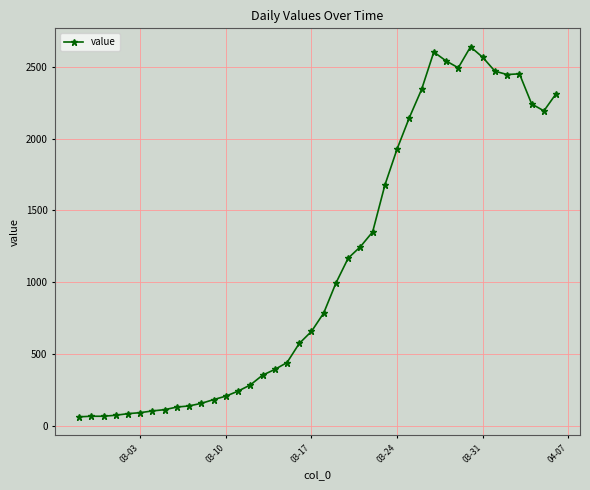

What is the average value?

1125